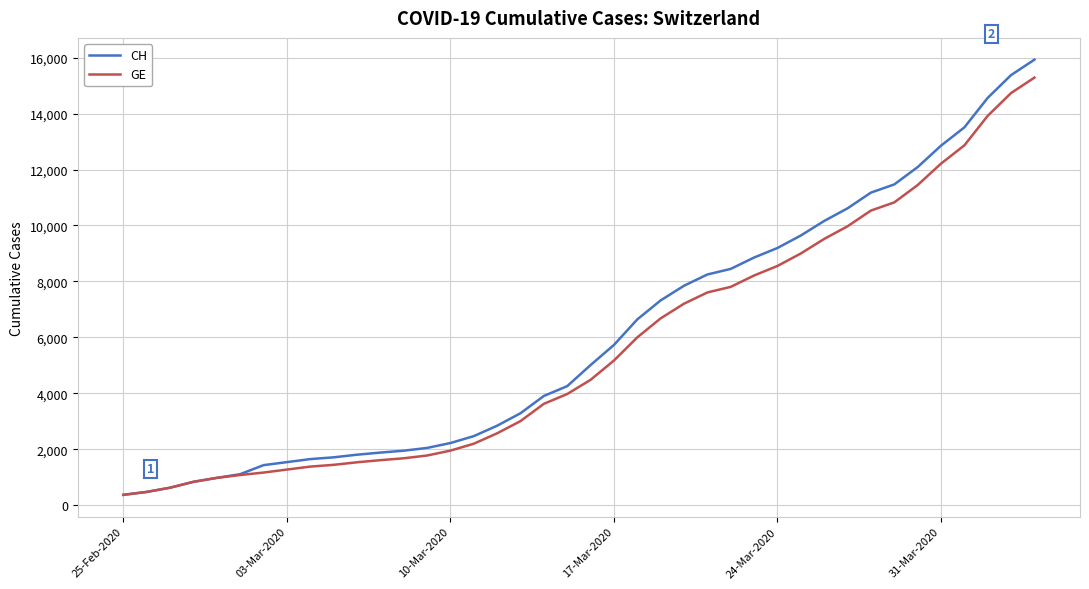

What is the minimum value shown in the chart?

375